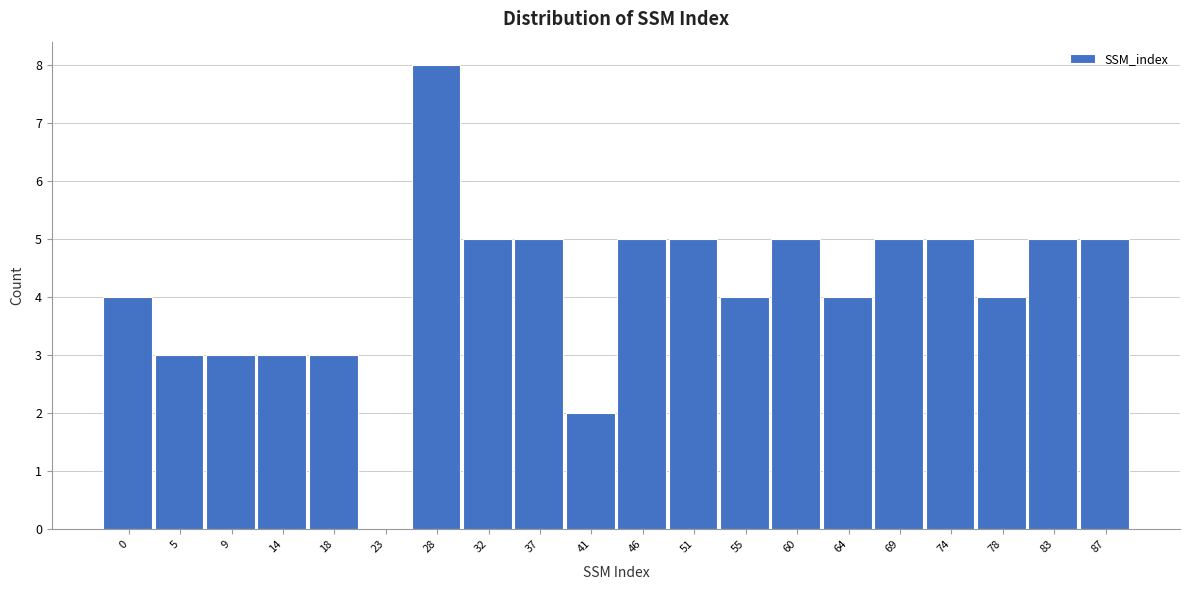

Reading left to right, what are all the values shown in this chart?

0=4	5=3	9=3	14=3	18=3	23=0	28=8	32=5	37=5	41=2	46=5	51=5	55=4	60=5	64=4	69=5	74=5	78=4	83=5	87=5